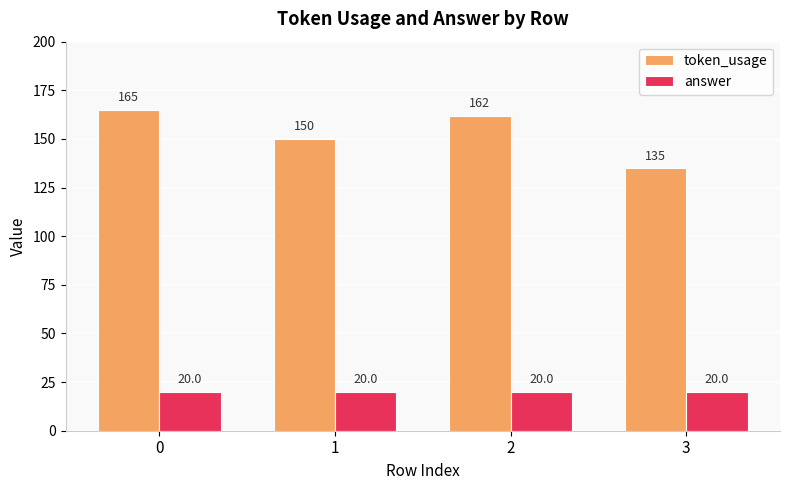

The value of answer at 1 is 20. True or false?

True